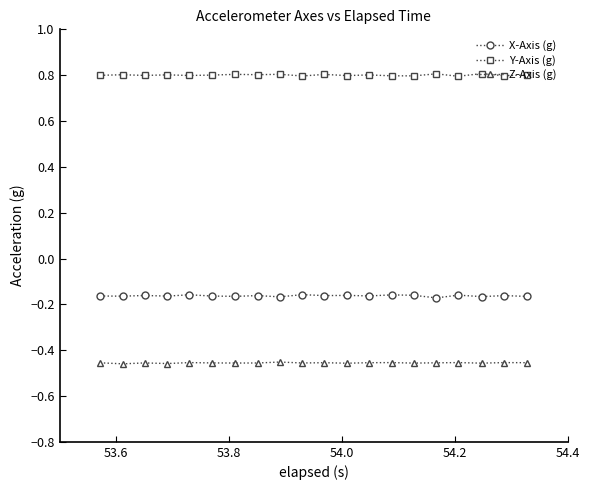

Which series has the largest total across all categories?

Y-Axis (g)